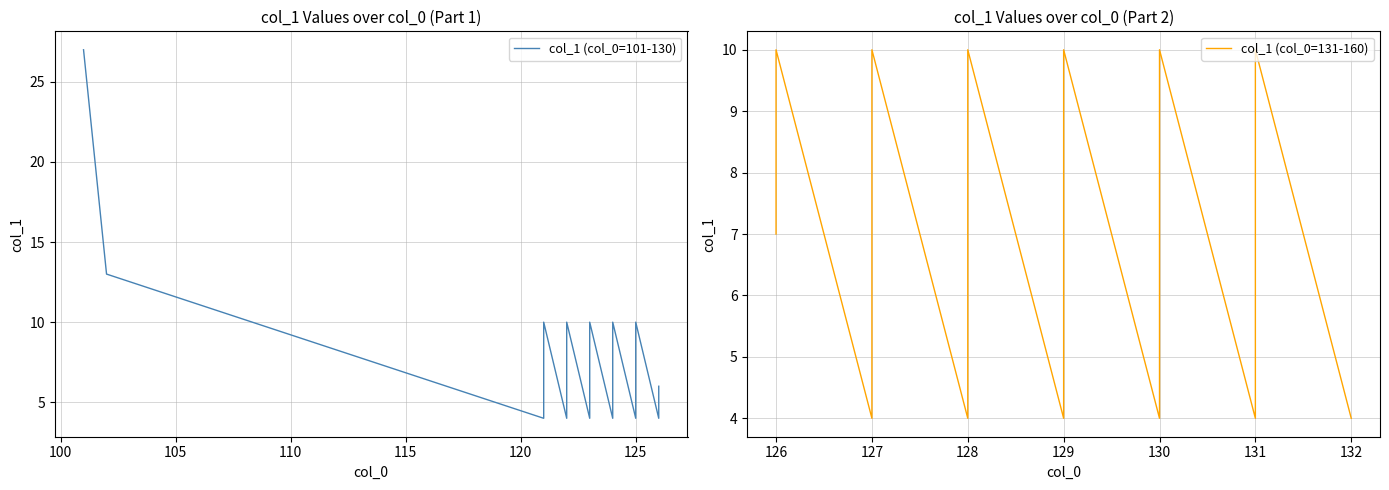

True or false: col_1 (col_0=131-160) and col_1 (col_0=101-130) intersect in this chart.

True